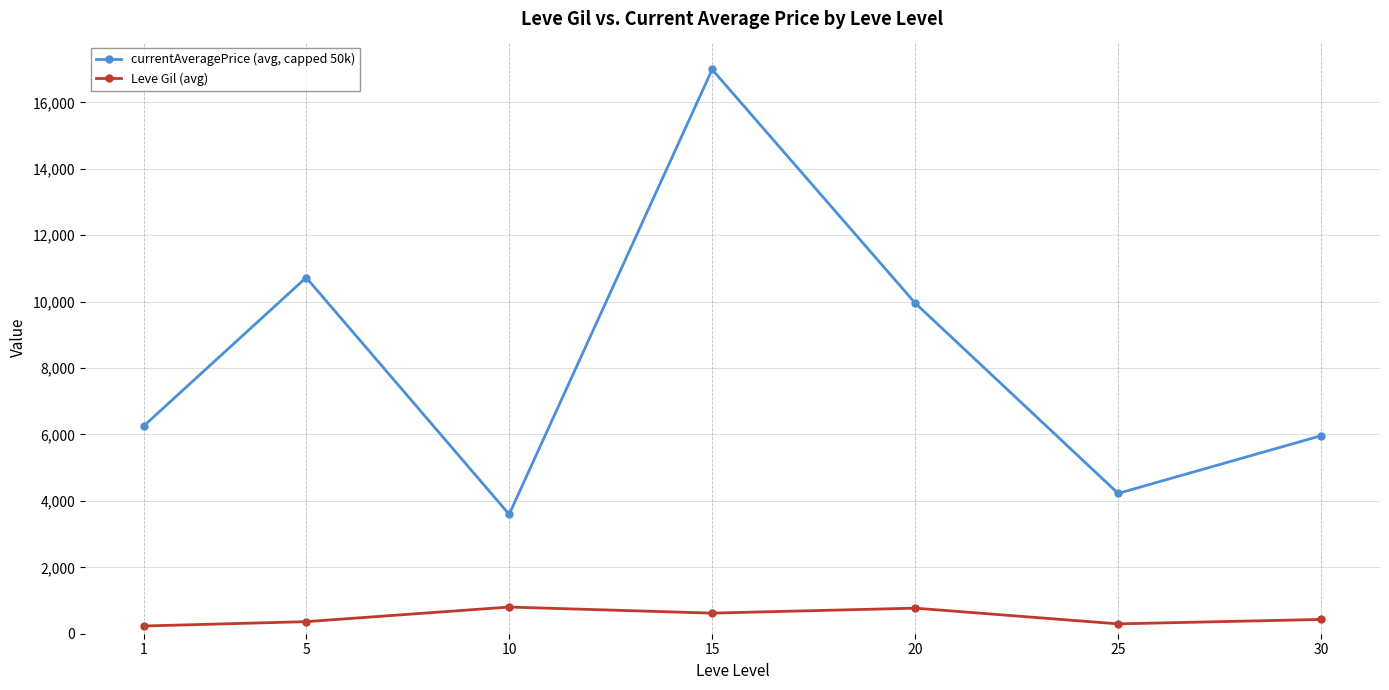

Rank the series by their maximum value, from highest to lowest.

currentAveragePrice (avg, capped 50k), Leve Gil (avg)